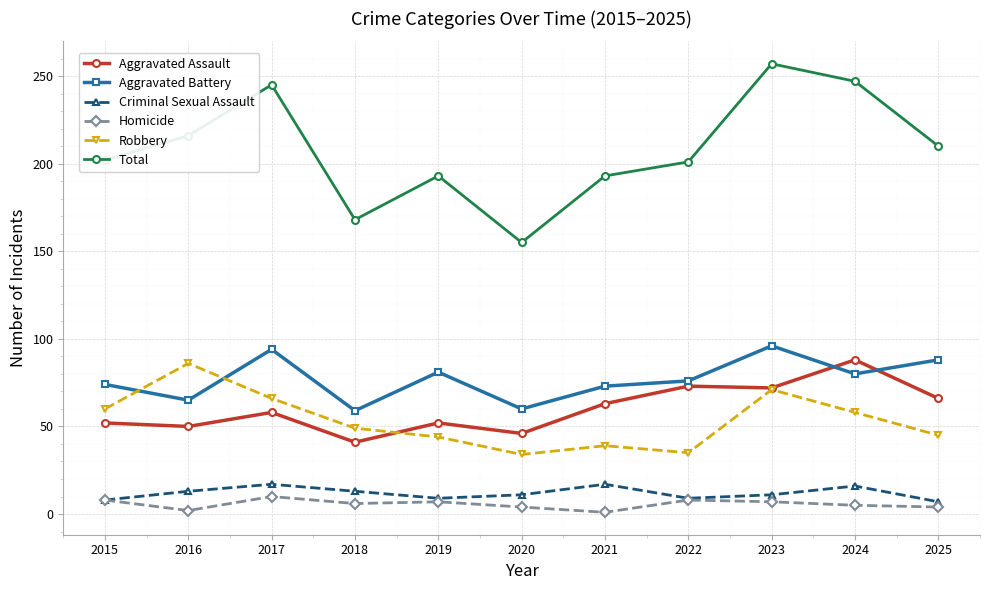

Count the number of data series in this chart.

6